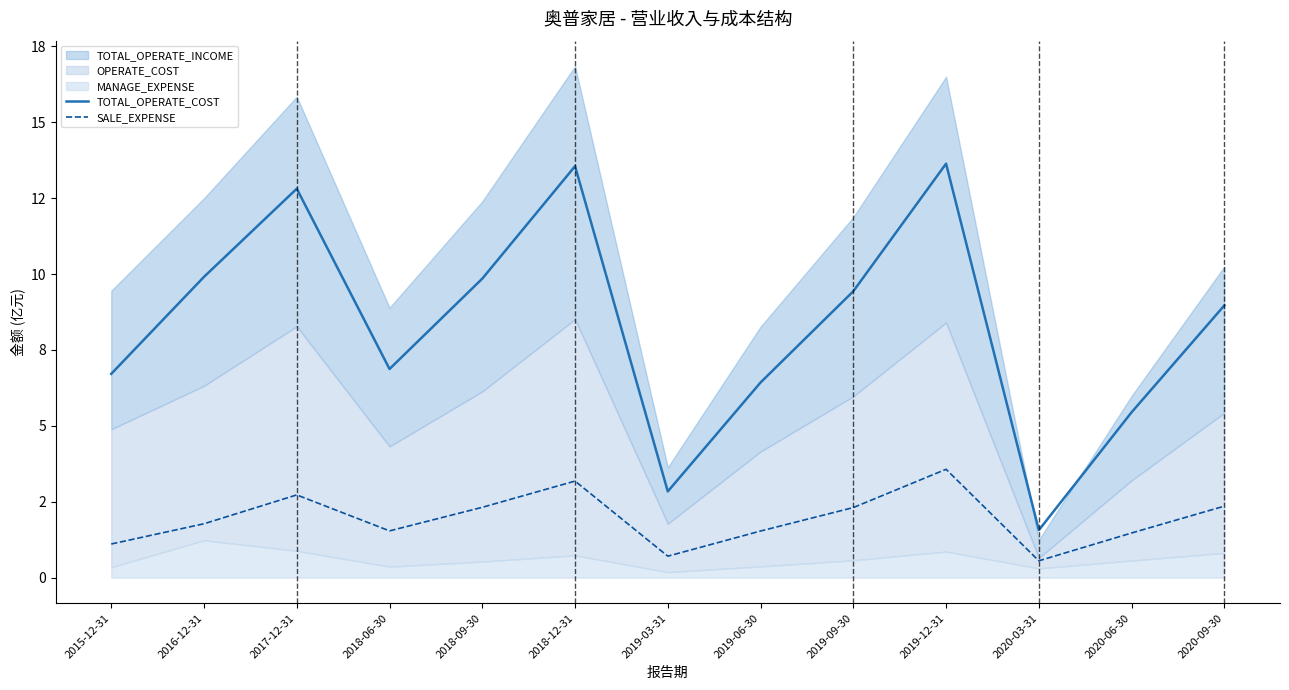

Between 2018-09-30 and 2016-12-31, which is larger?

2016-12-31